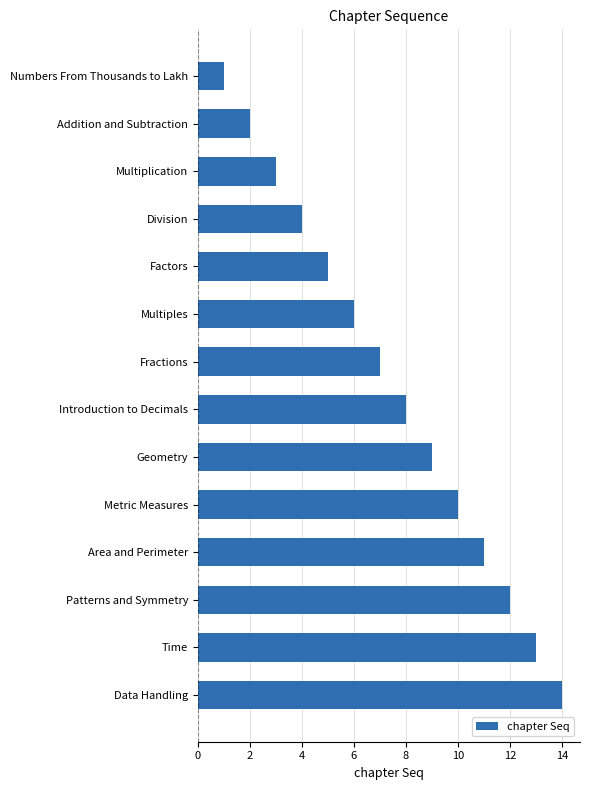

The value at Area and Perimeter is 19. True or false?

False